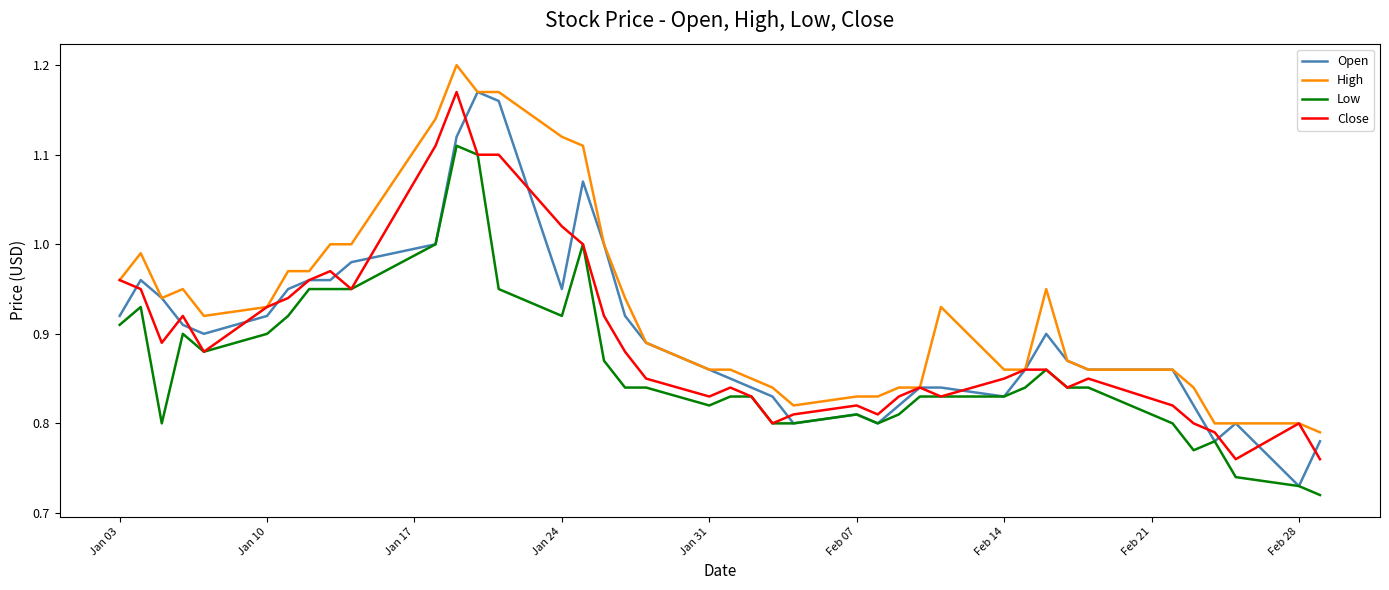

Reading left to right, transcribe all the data shown in this chart.

Open: 0.9	1.0	0.9	0.9	0.9	0.9	0.9	1.0	1.0	1.0	1.0	1.1	1.2	1.2	0.9	1.1	1.0	0.9	0.9	0.9	0.8	0.8	0.8	0.8	0.8	0.8	0.8	0.8	0.8	0.8	0.9	0.9	0.9	0.9	0.9	0.8	0.8	0.8	0.7	0.8
High: 1.0	1.0	0.9	0.9	0.9	0.9	1.0	1.0	1.0	1.0	1.1	1.2	1.2	1.2	1.1	1.1	1.0	0.9	0.9	0.9	0.9	0.8	0.8	0.8	0.8	0.8	0.8	0.8	0.9	0.9	0.9	0.9	0.9	0.9	0.9	0.8	0.8	0.8	0.8	0.8
Low: 0.9	0.9	0.8	0.9	0.9	0.9	0.9	0.9	0.9	0.9	1.0	1.1	1.1	0.9	0.9	1.0	0.9	0.8	0.8	0.8	0.8	0.8	0.8	0.8	0.8	0.8	0.8	0.8	0.8	0.8	0.8	0.9	0.8	0.8	0.8	0.8	0.8	0.7	0.7	0.7
Close: 1.0	0.9	0.9	0.9	0.9	0.9	0.9	1.0	1.0	0.9	1.1	1.2	1.1	1.1	1.0	1.0	0.9	0.9	0.8	0.8	0.8	0.8	0.8	0.8	0.8	0.8	0.8	0.8	0.8	0.8	0.9	0.9	0.8	0.8	0.8	0.8	0.8	0.8	0.8	0.8